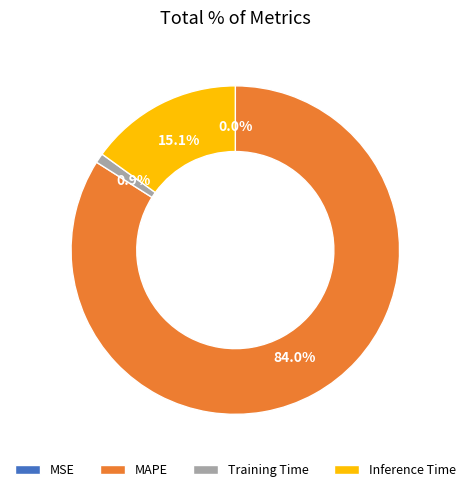

What percentage is the MAPE slice, to the nearest percent?

84%